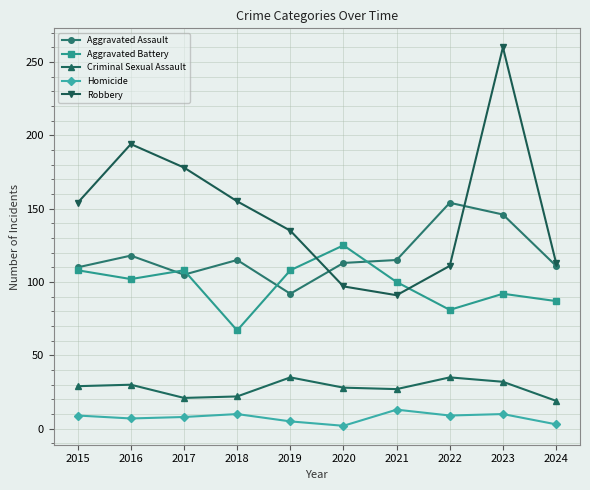

True or false: Criminal Sexual Assault and Aggravated Battery intersect in this chart.

False